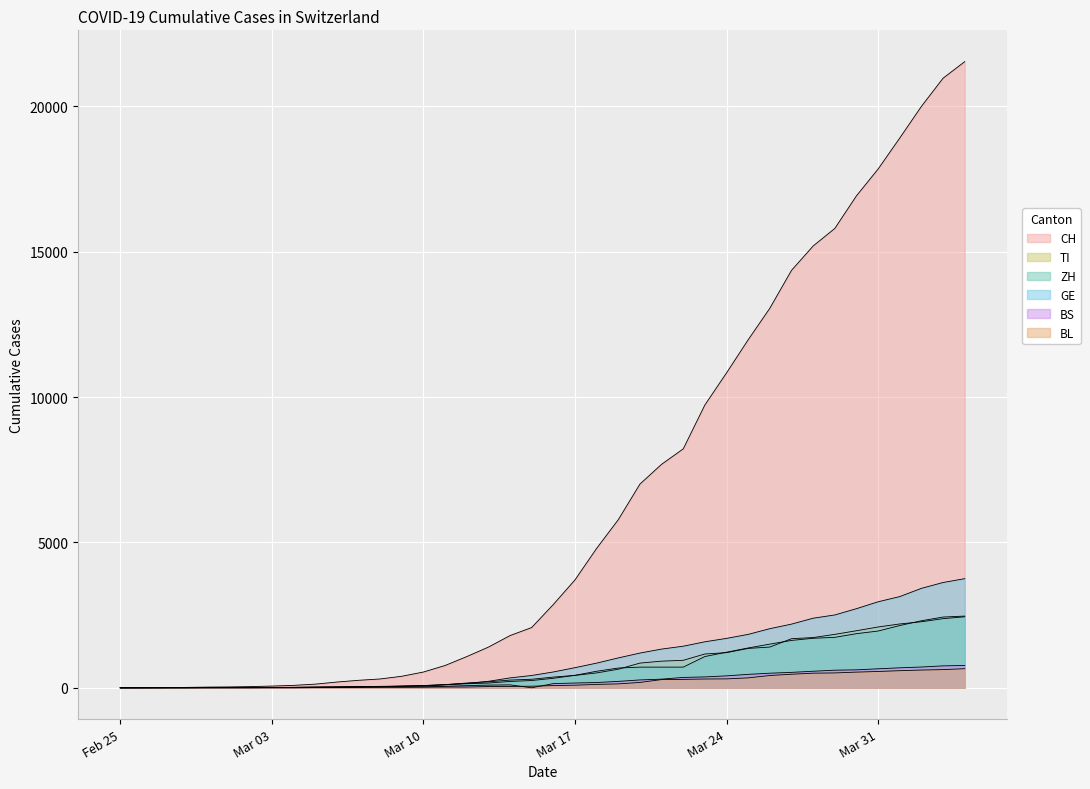

What is the sum of the ZH values at 2020-03-08 and 2020-03-21?

751